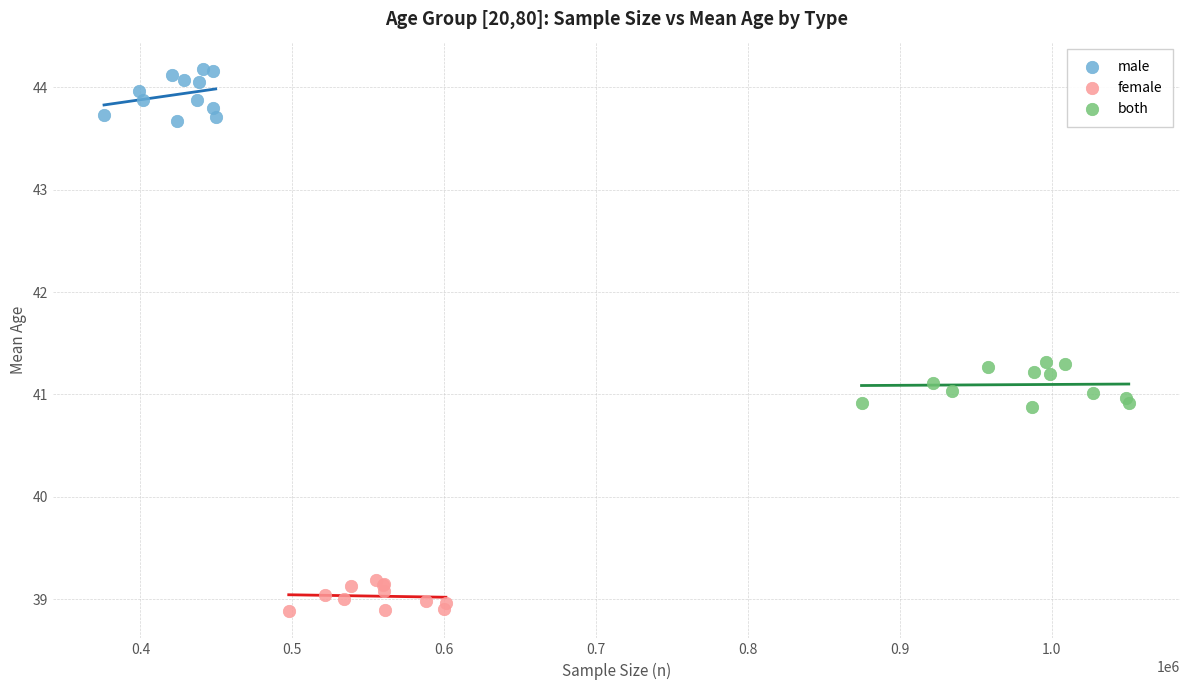

Which series contains the highest Y value?

male